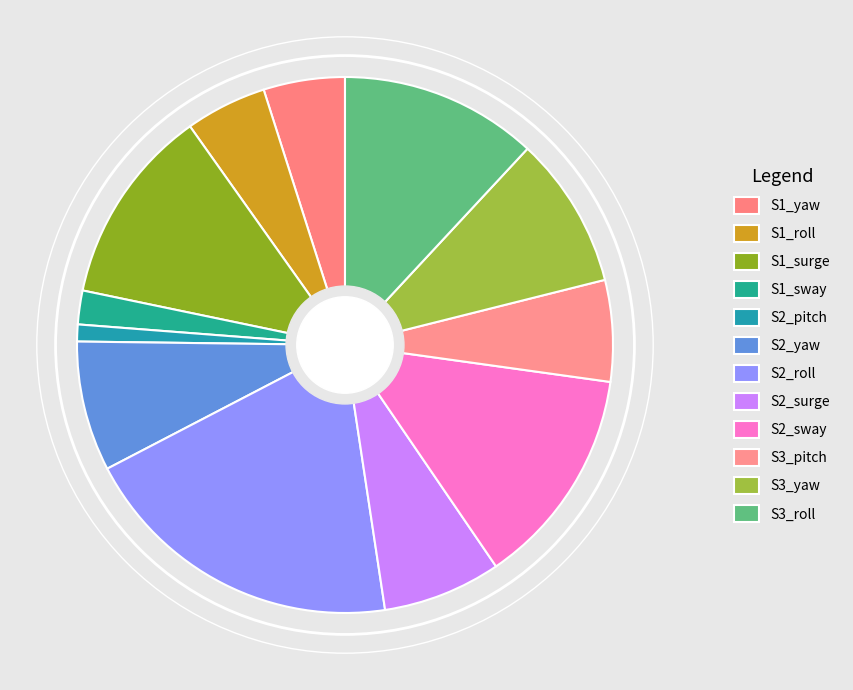

The S2_yaw slice represents 8% of the pie. True or false?

True